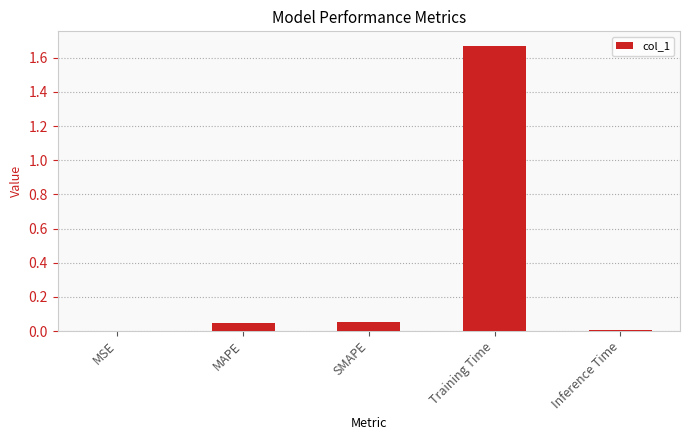

Which category has the highest value across all series?

Training Time